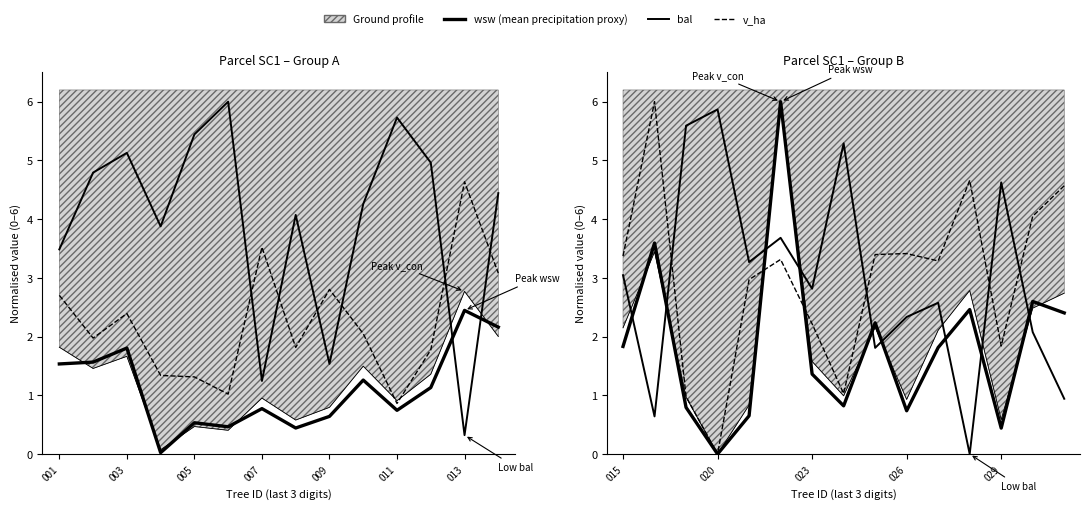

Which series has the widest spread of values?

wsw (mean)